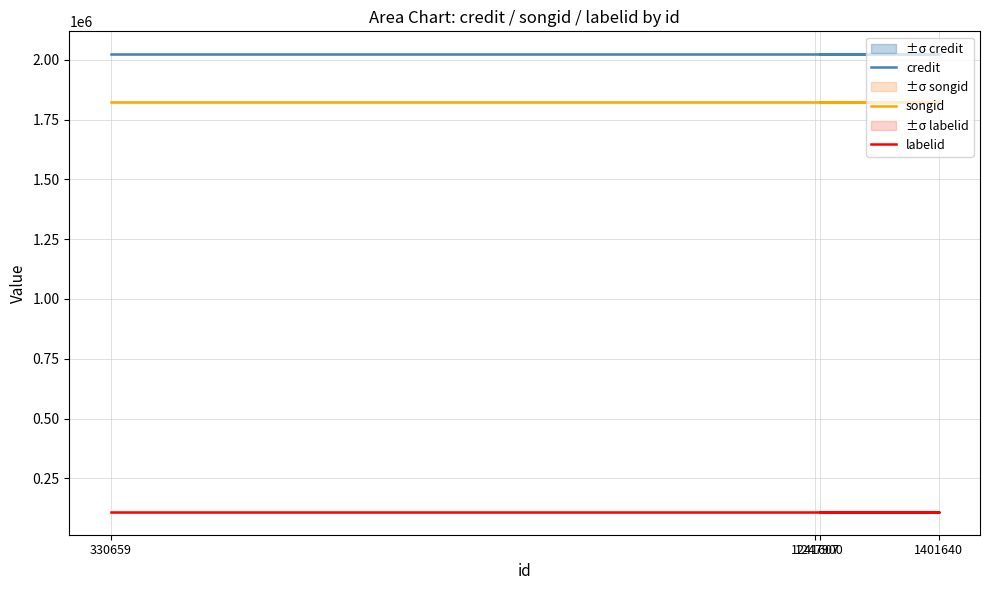

Which series has the widest spread of values?

credit